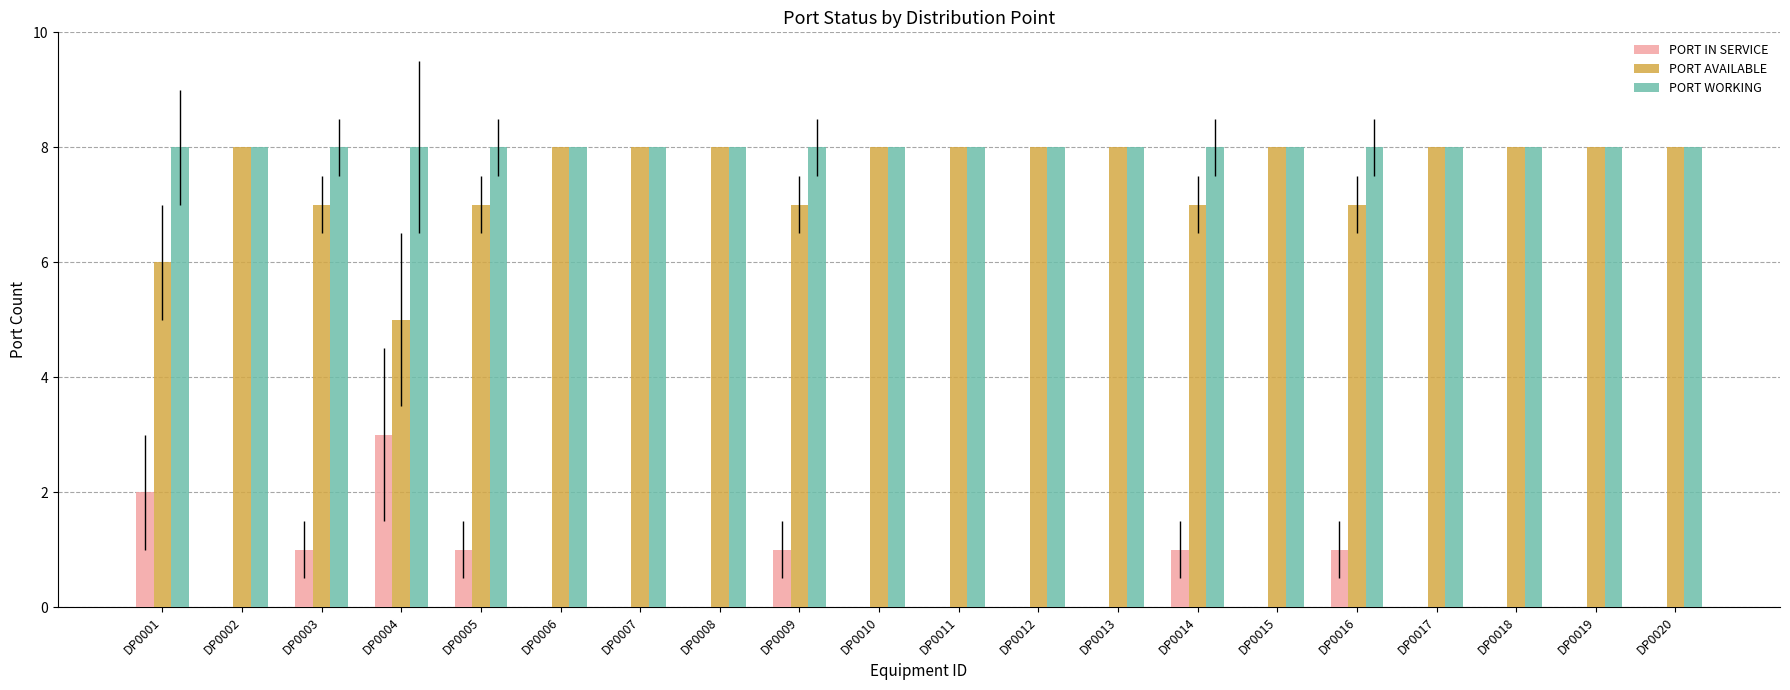

Is the value of PORT WORKING at DP0001 greater than the value of PORT IN SERVICE at DP0002?

Yes